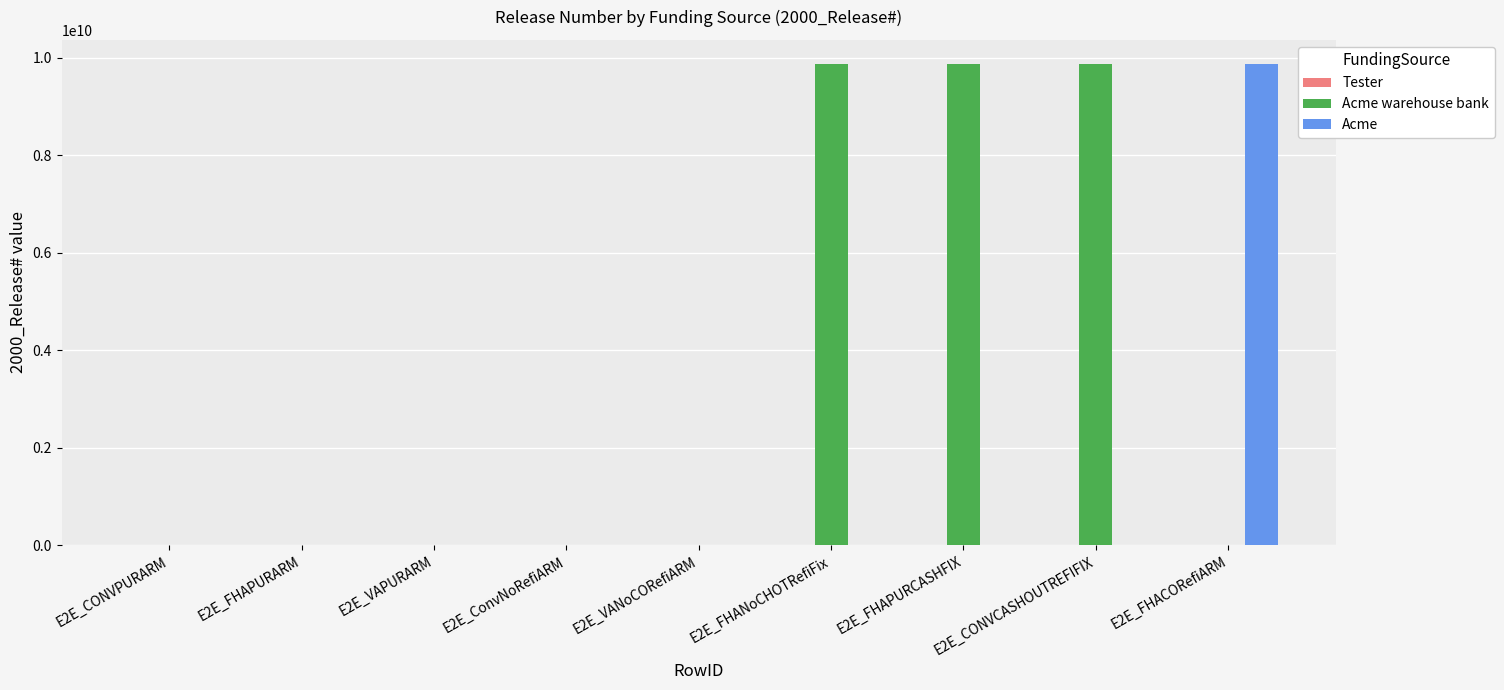

Which series has the largest total across all categories?

Acme warehouse bank